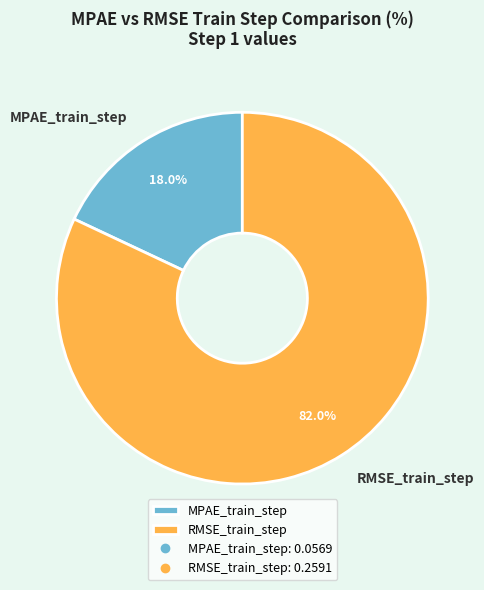

Is it true that MPAE_train_step is 10% of the pie?

False